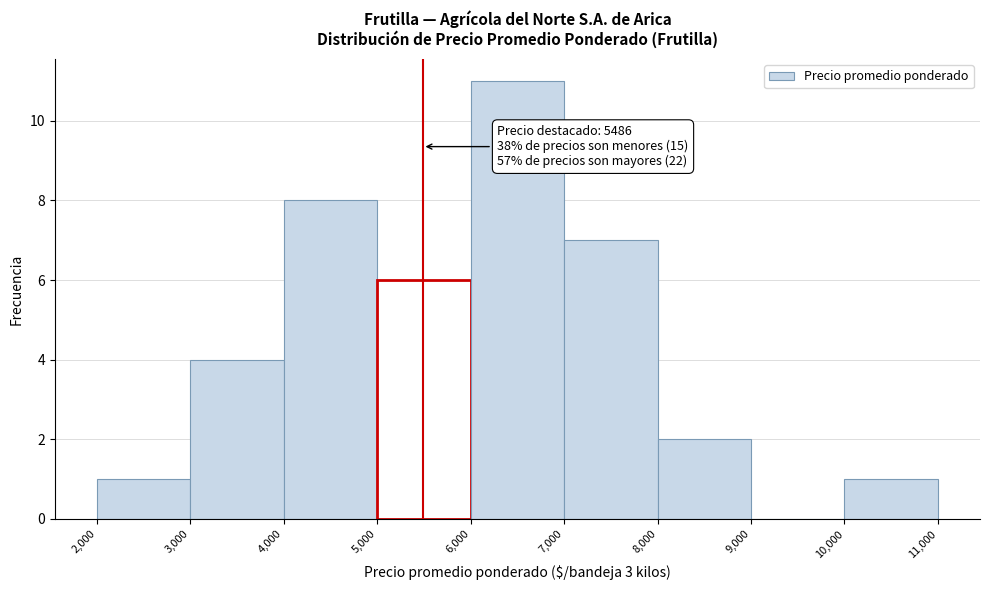

Which range on the x-axis has the tallest bar?

6,000 to 7,000